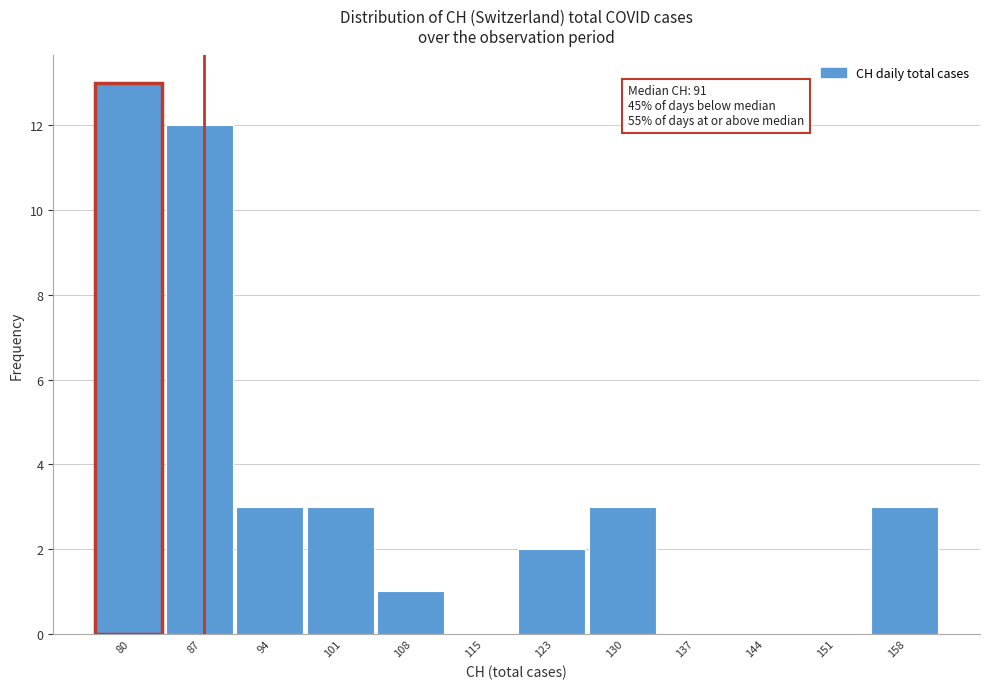

Reading left to right, extract all data points from this chart.

80=13	87=12	94=3	101=3	108=1	115=0	123=2	130=3	137=0	144=0	151=0	158=3